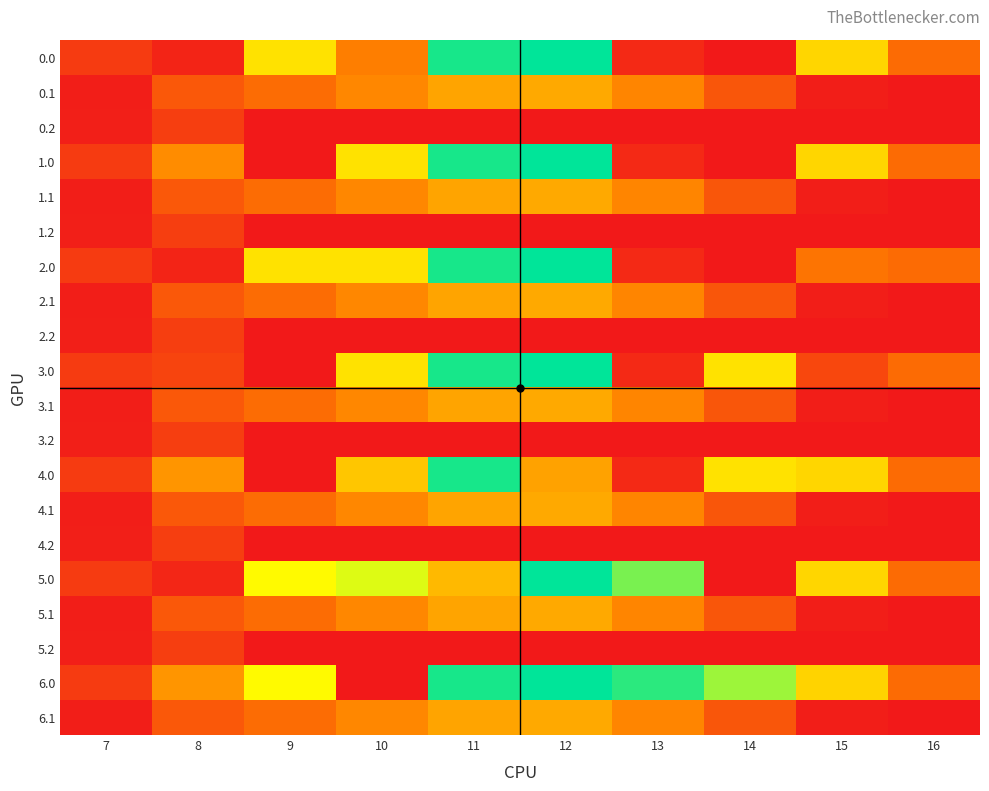

At which category is the sum across all series the highest?

12